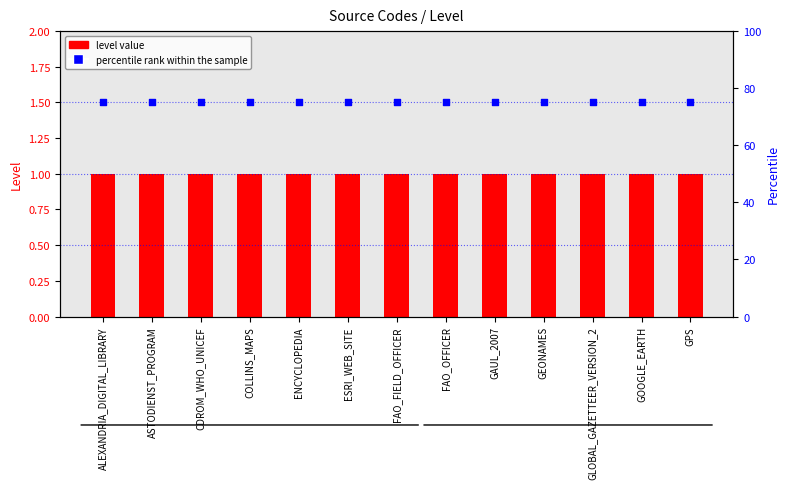

Which series contains the highest Y value?

percentile rank